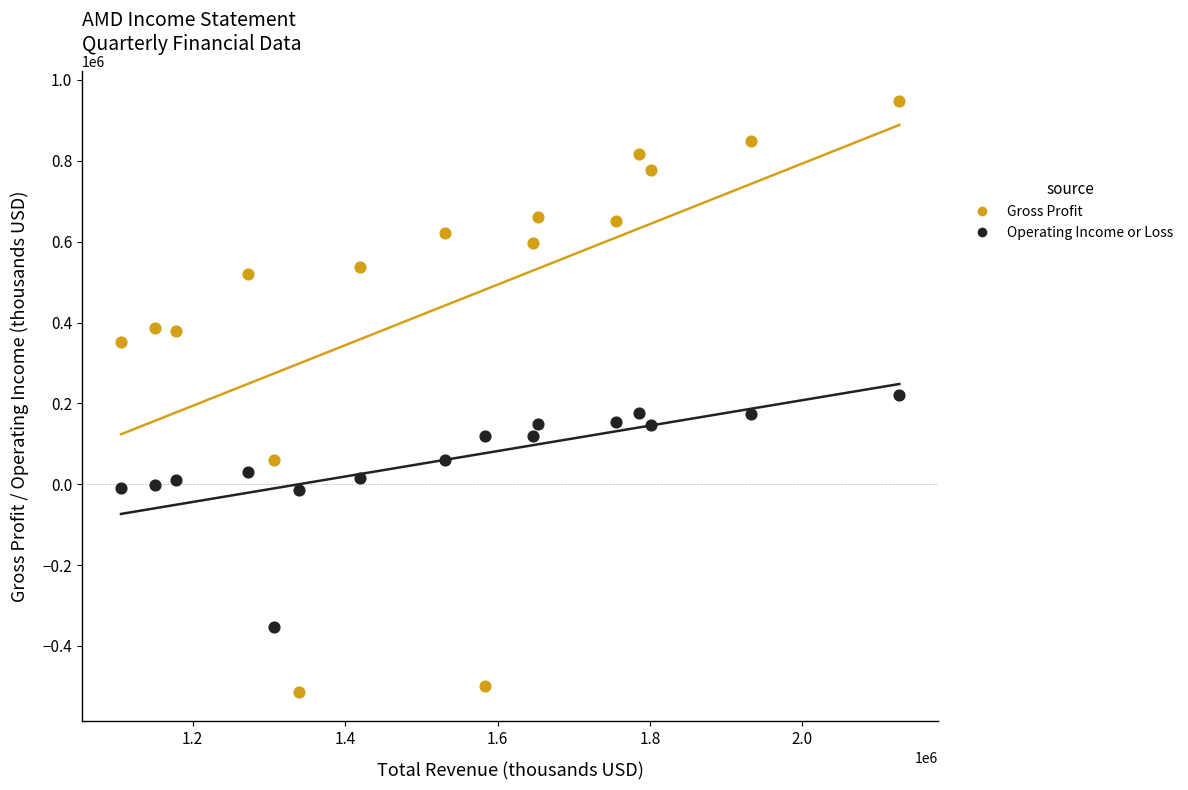

Across all data points, what is the range of Y values (max minus min)?

1462000